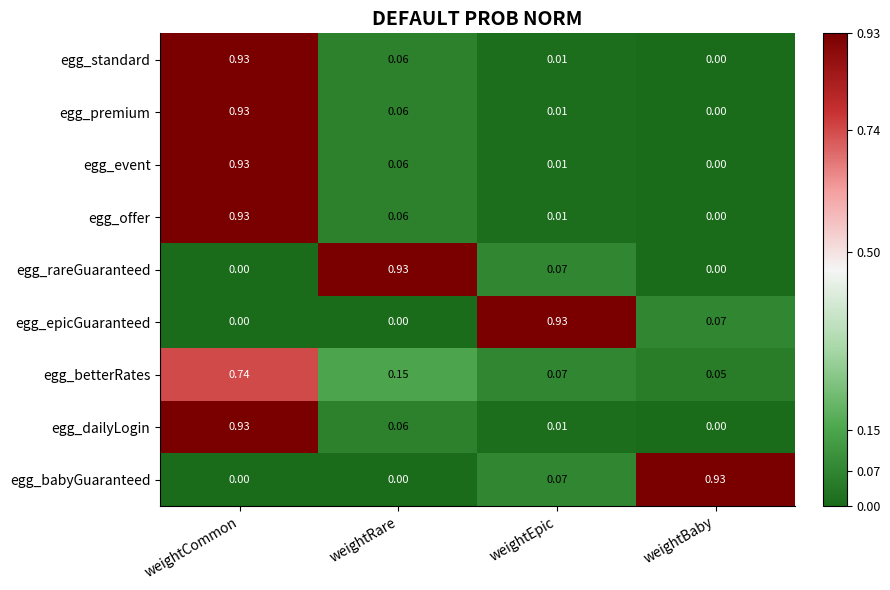

Is the value of egg_epicGuaranteed at weightRare greater than the value of egg_standard at weightEpic?

No